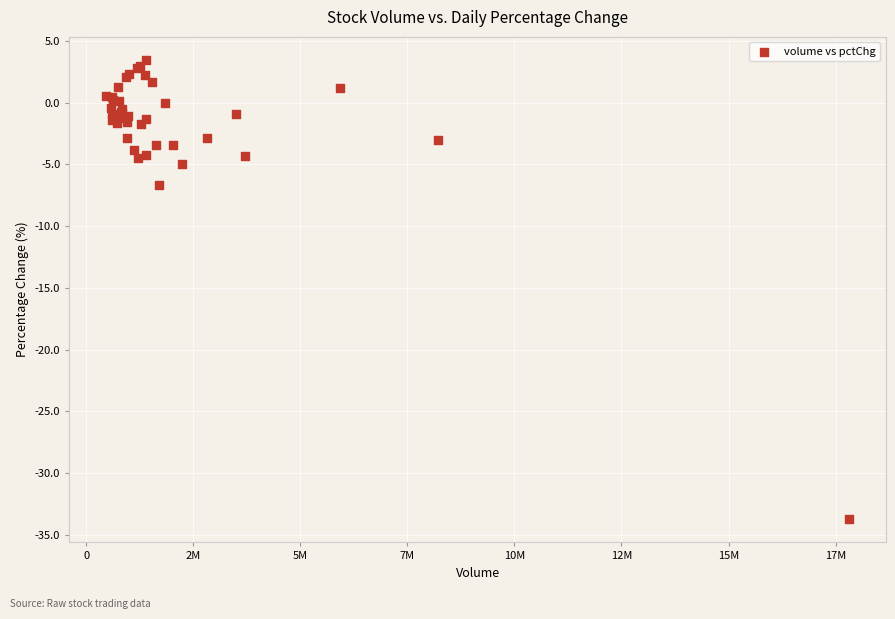

What Y value in the scatter plot is closest to -15?

-6.6